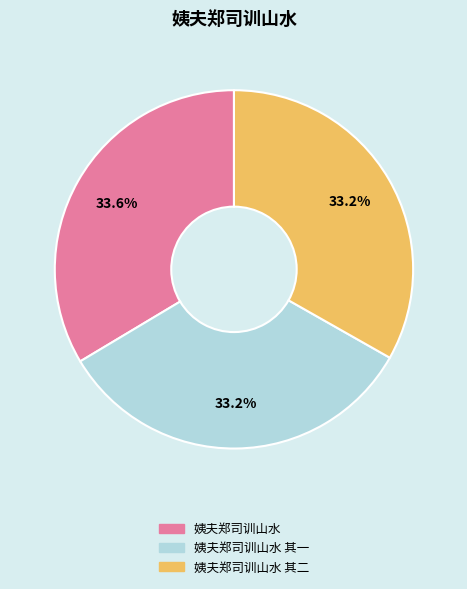

Is there a majority slice in this chart?

No